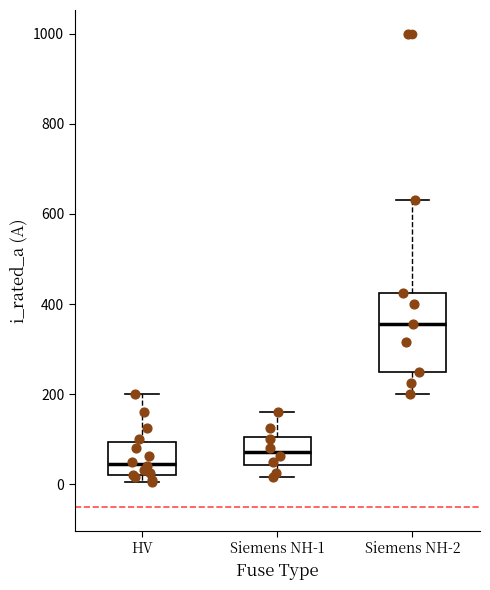

Reading left to right, transcribe this box plot: for each box, give where its median line is, the range the box spans, and where its two whiskers end, as read against the y-axis. The values are not printed on the chart, so give them approximately, as read against the axis.

HV: median 40, box 20 to 100, whiskers 0 to 200
Siemens NH-1: median 80, box 40 to 100, whiskers 20 to 160
Siemens NH-2: median 360, box 260 to 420, whiskers 200 to 640